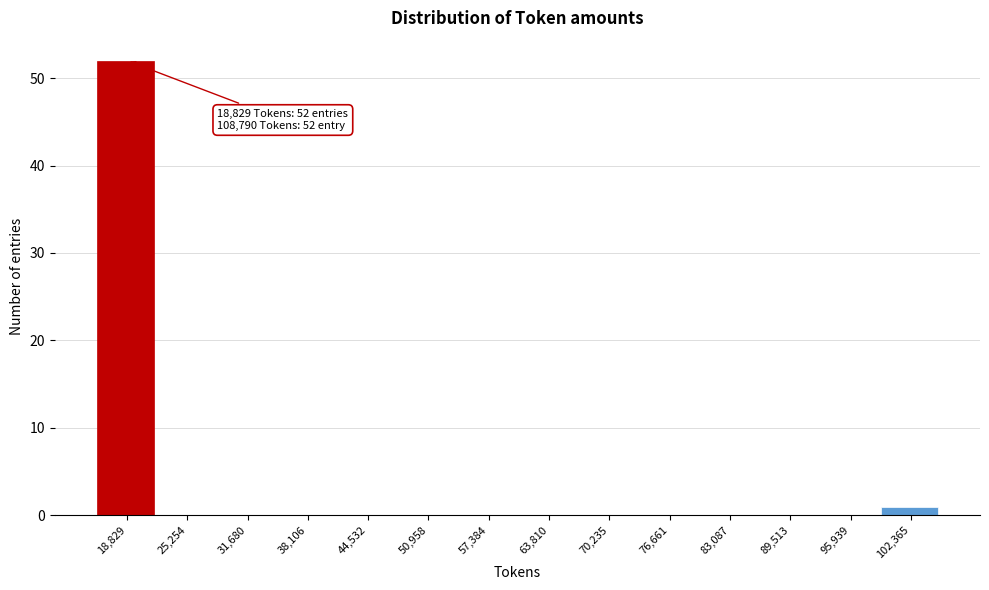

Reading left to right, list all the values displayed in this chart.

18,829=52	25,254=0	31,680=0	38,106=0	44,532=0	50,958=0	57,384=0	63,810=0	70,235=0	76,661=0	83,087=0	89,513=0	95,939=0	102,365=1